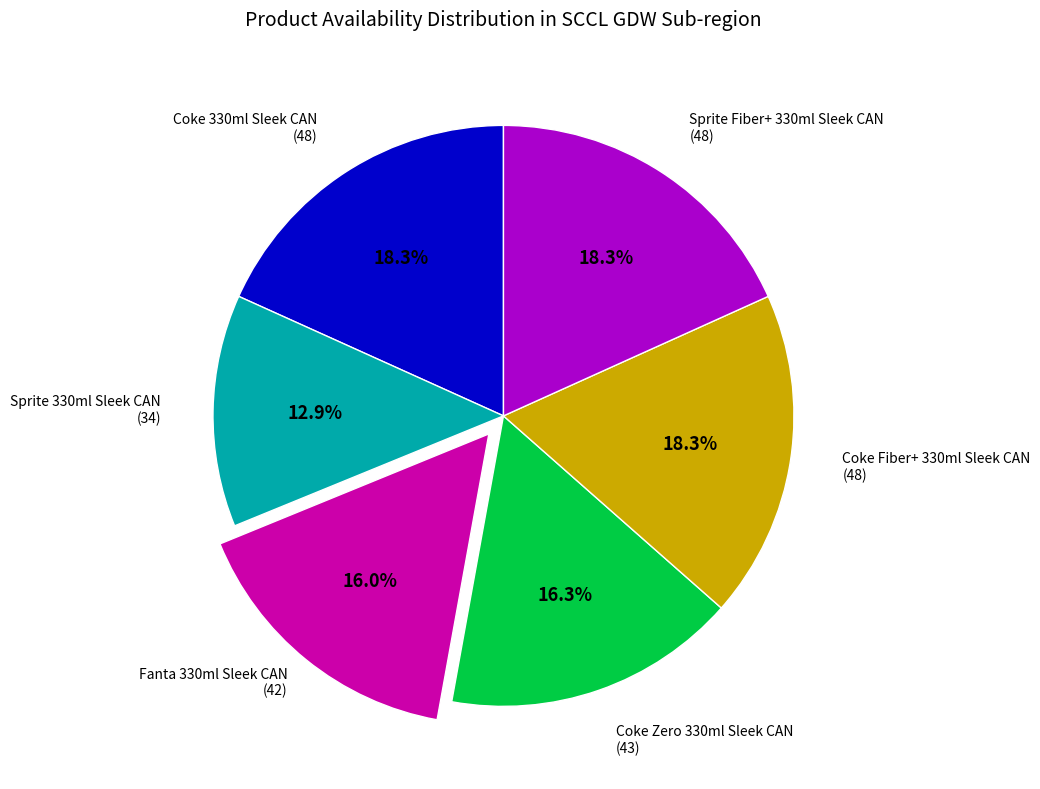

Is it true that Sprite 330ml Sleek CAN is 2% of the pie?

False